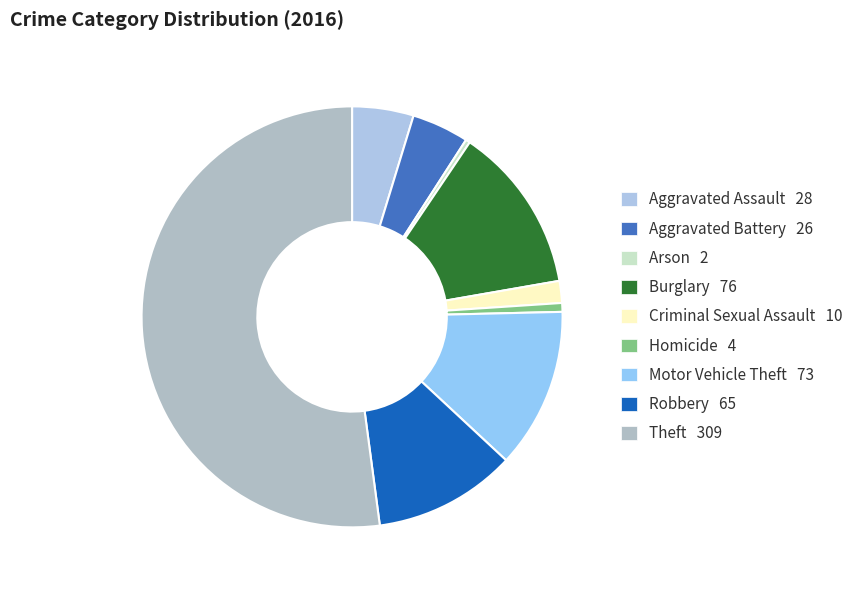

How much of the chart is everything except Aggravated Battery?

95.6%